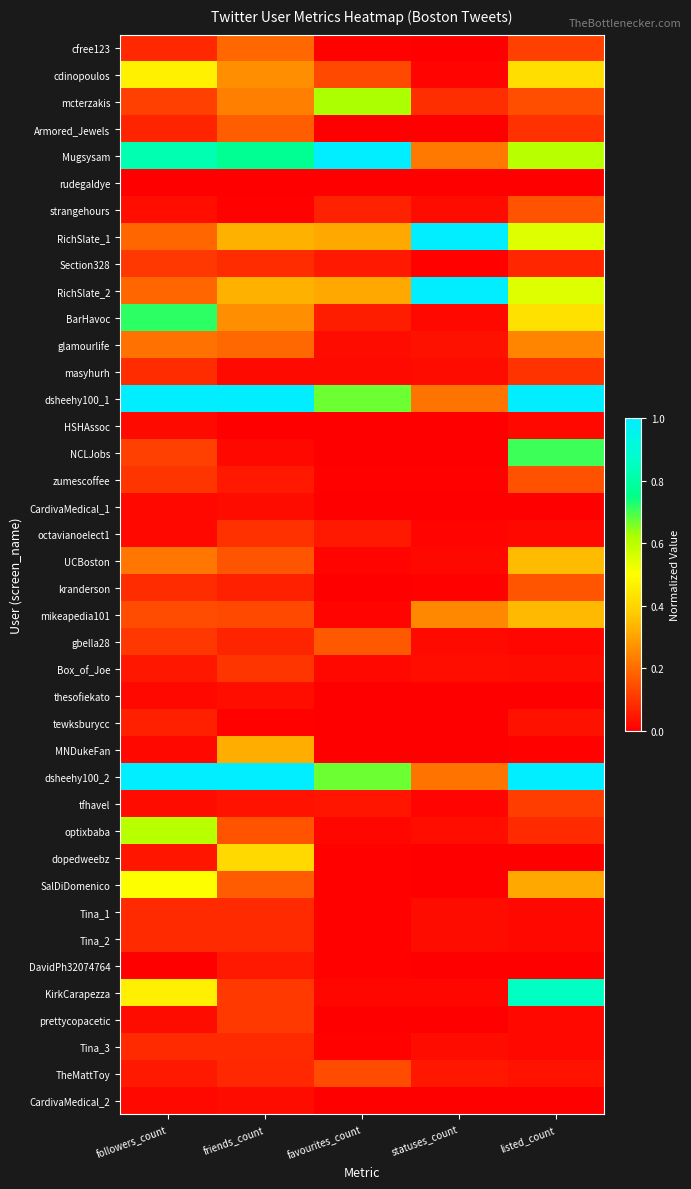

At how many categories does at least one series exceed 0?

5